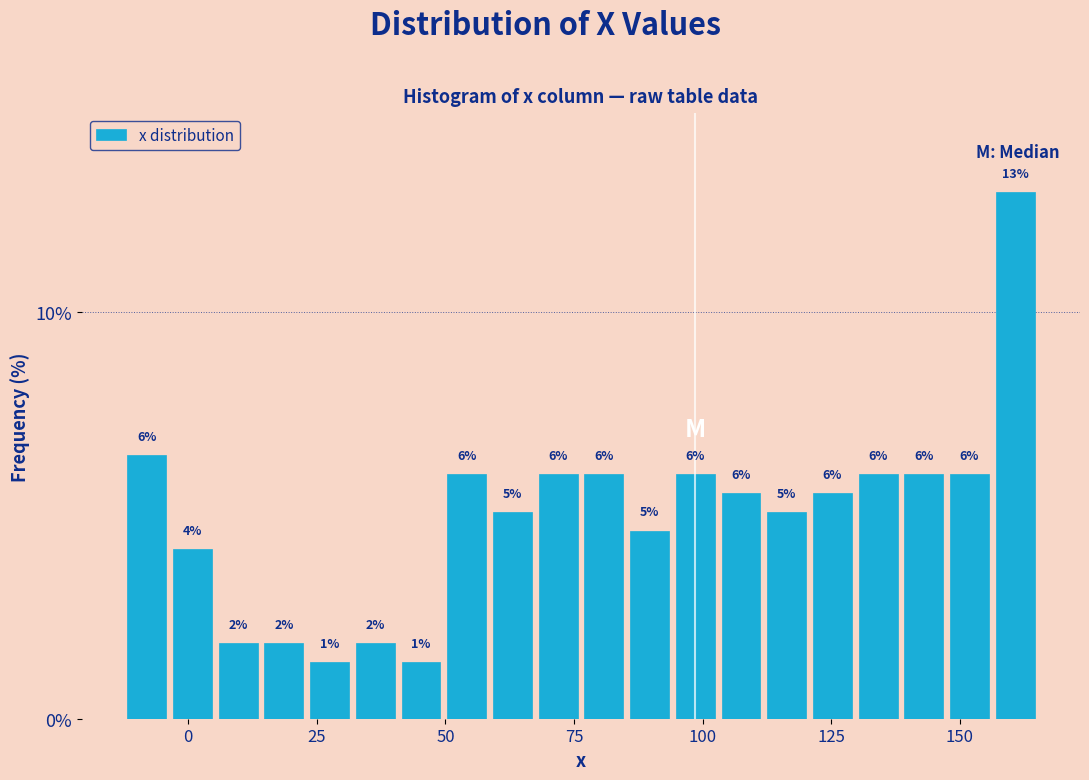

Around what value on the x-axis is the tallest bar? Give the approximate position of its centre, as read against the axis.

160